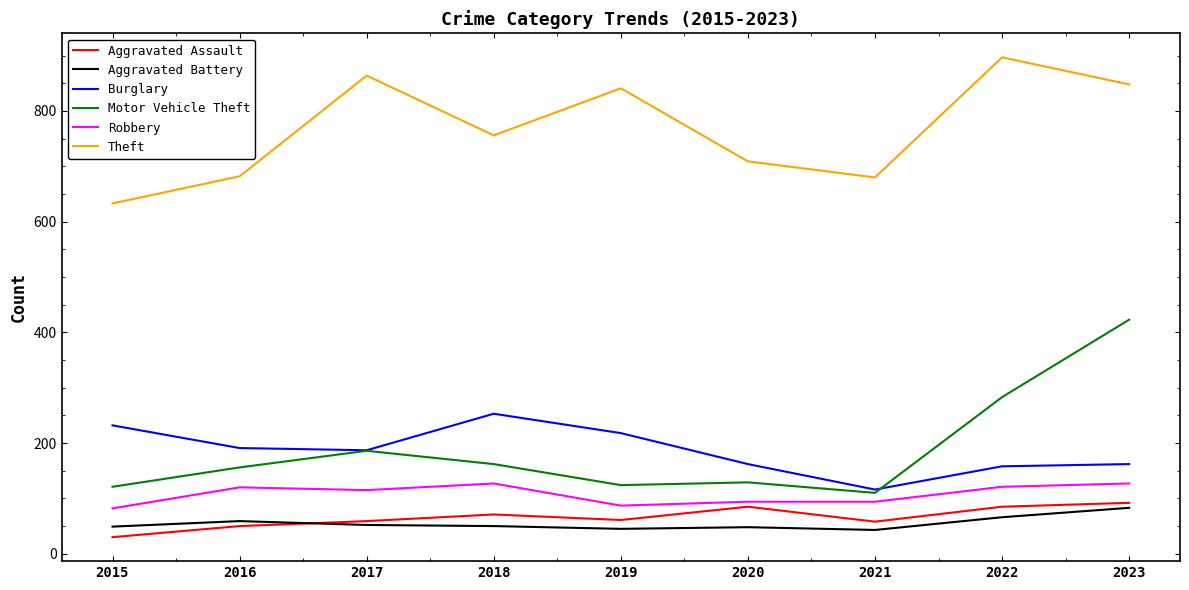

True or false: Robbery and Burglary intersect in this chart.

False